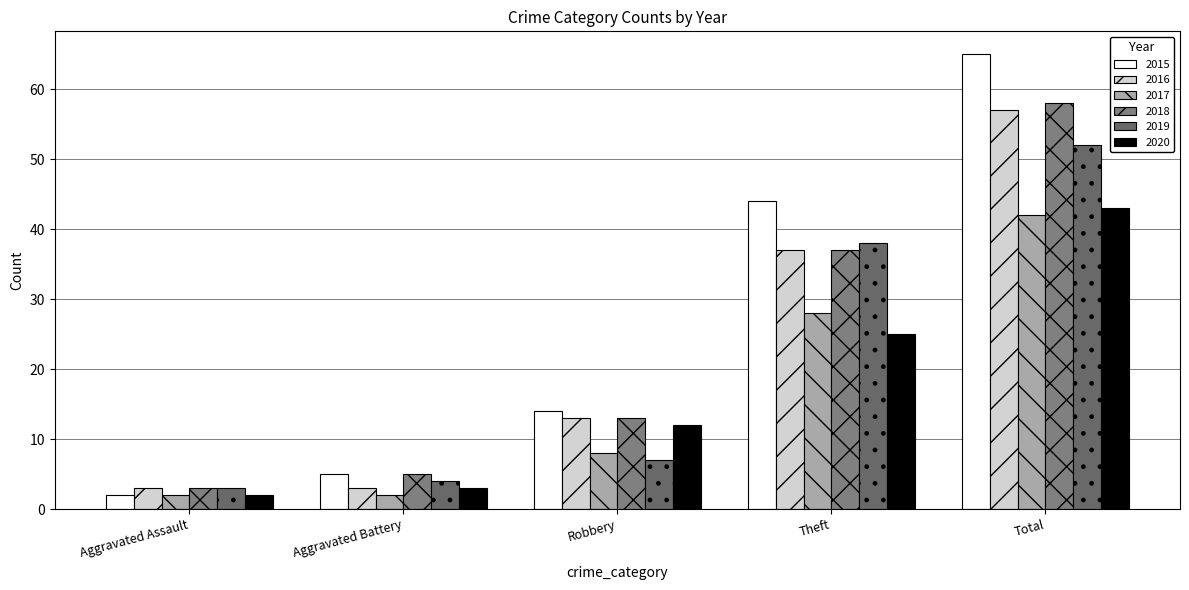

Is it true that 2019 equals 10 at Robbery?

False